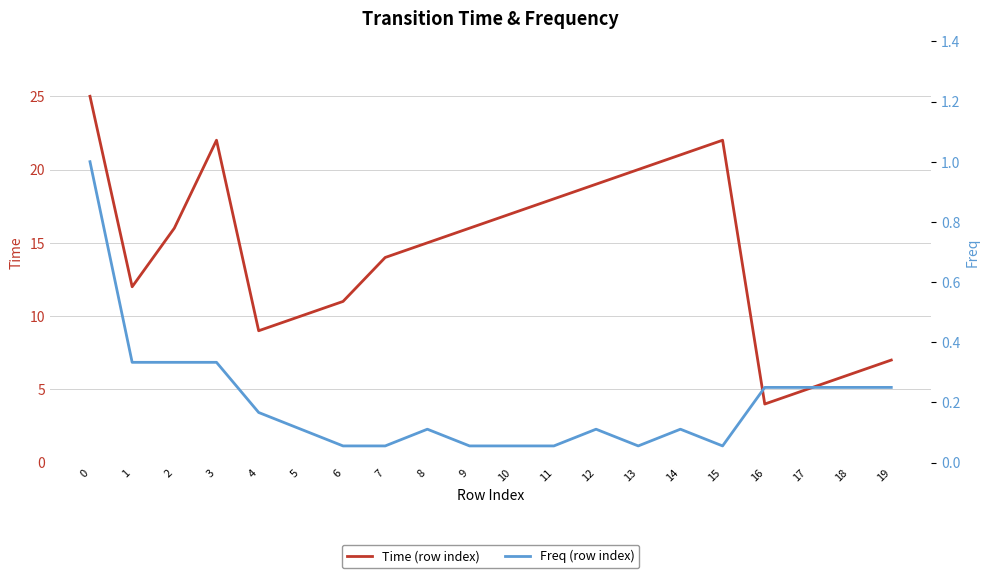

Is it true that Time (row index) equals 11.0 at 6?

True